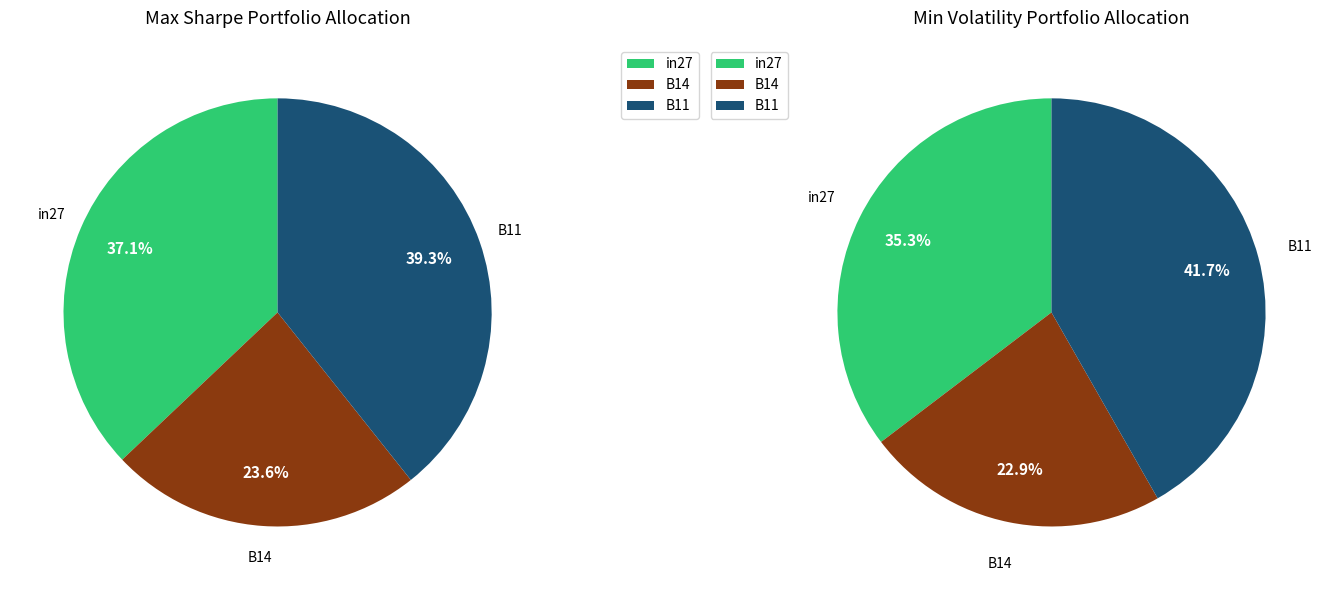

Rank the categories by value from highest to lowest.

B11, in27, B14